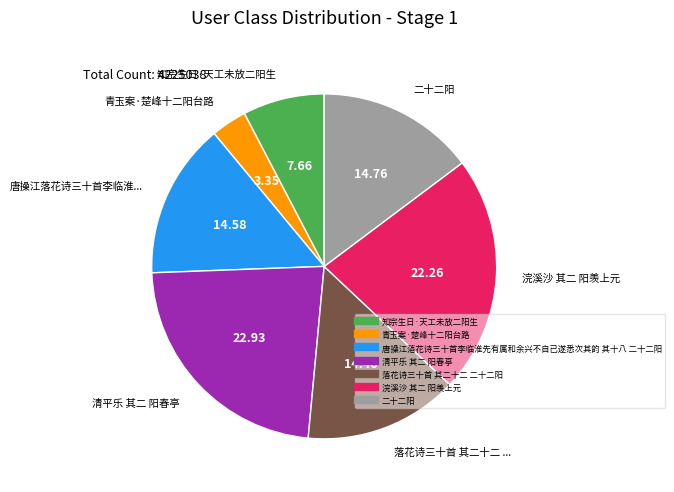

How many slices are in this pie chart?

7